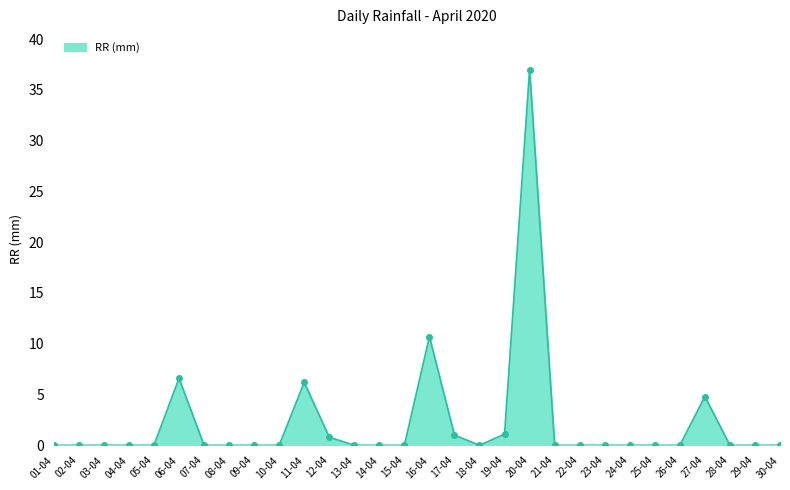

True or false: there are more than 1 points higher than both neighbors.

True